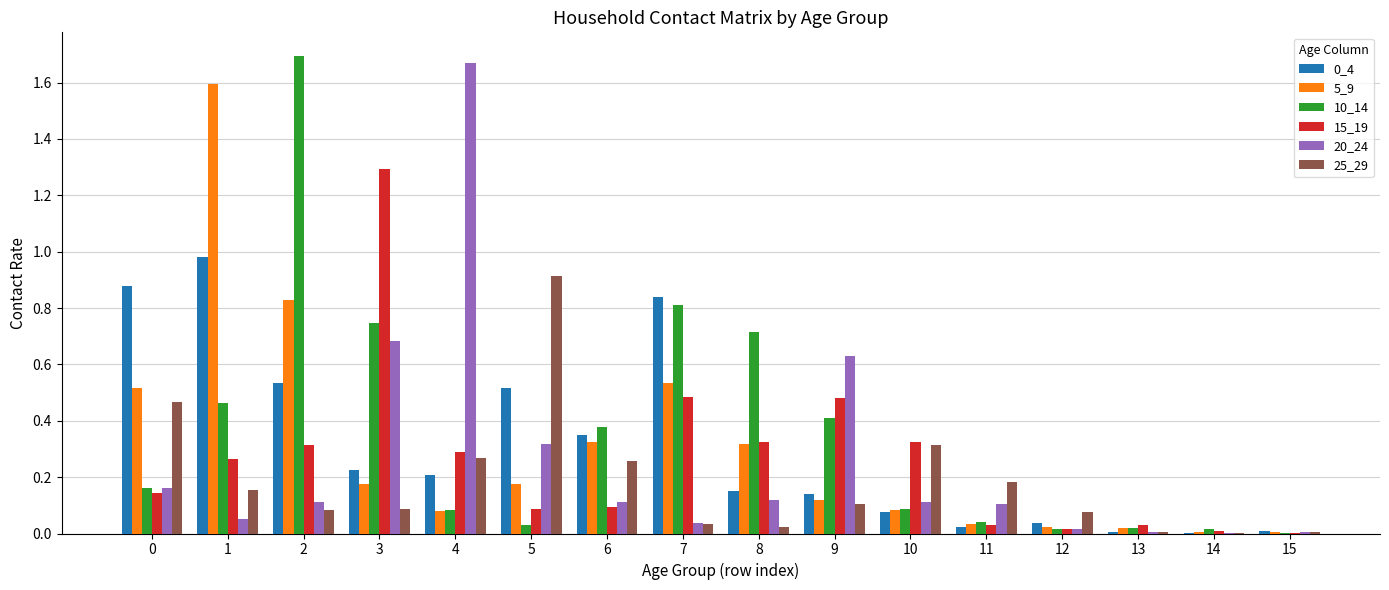

The 0_4 series shows 0.3 at 5. True or false?

False